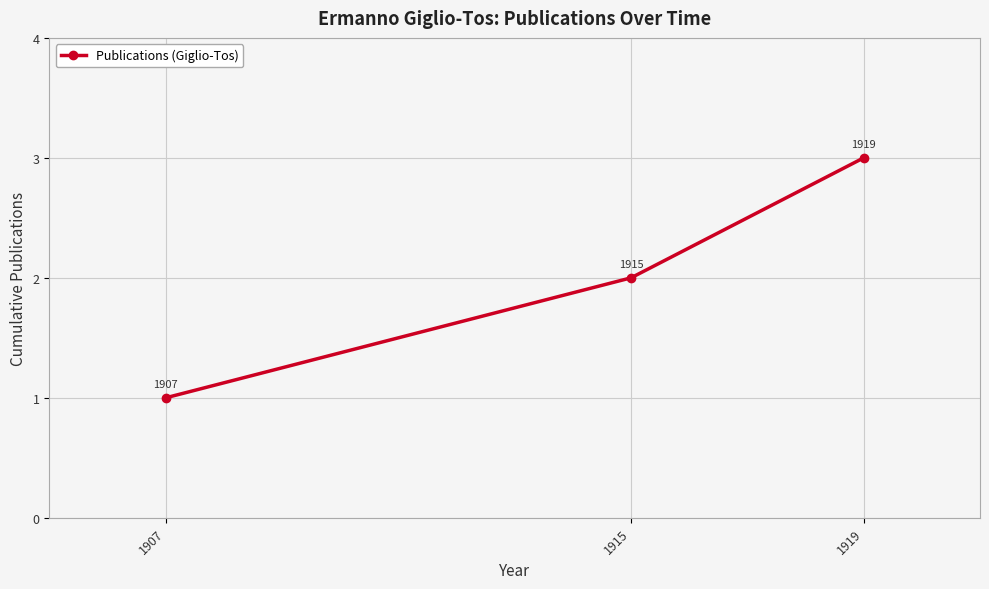

What is the change in value from 1915 to 1919?

+1